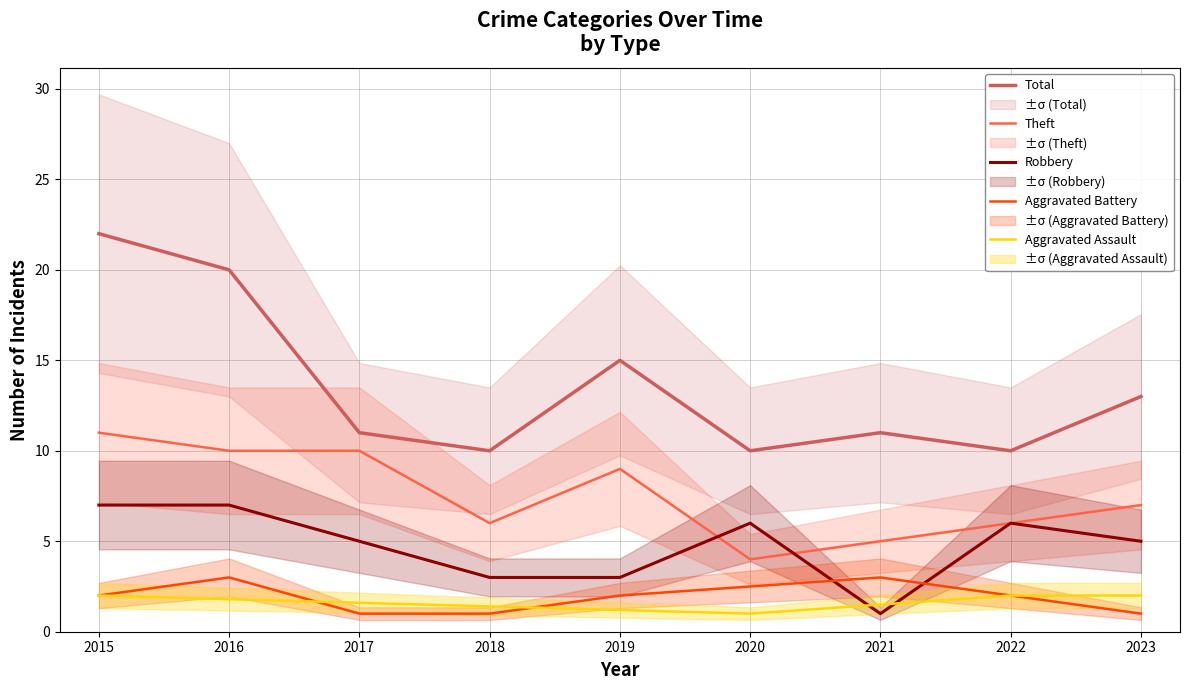

What is the sum of all Theft values?

68.0